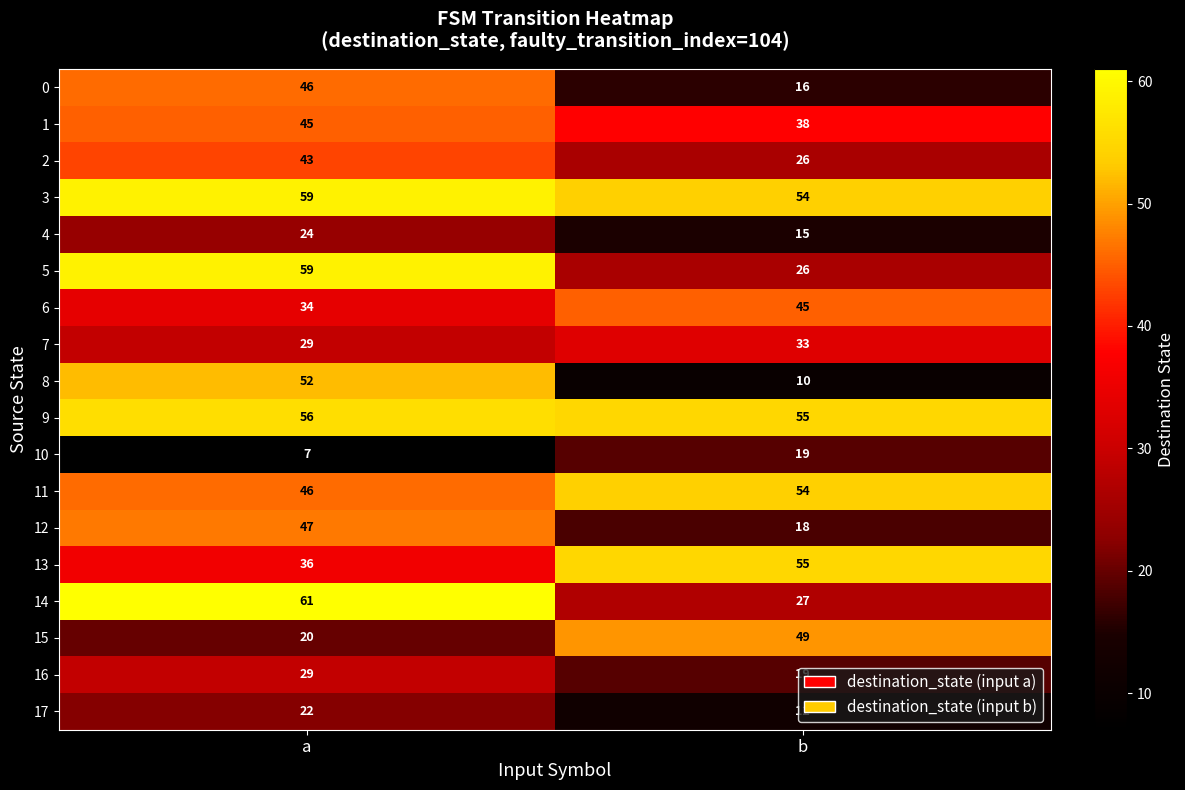

What is the sum of all 5 values?

85